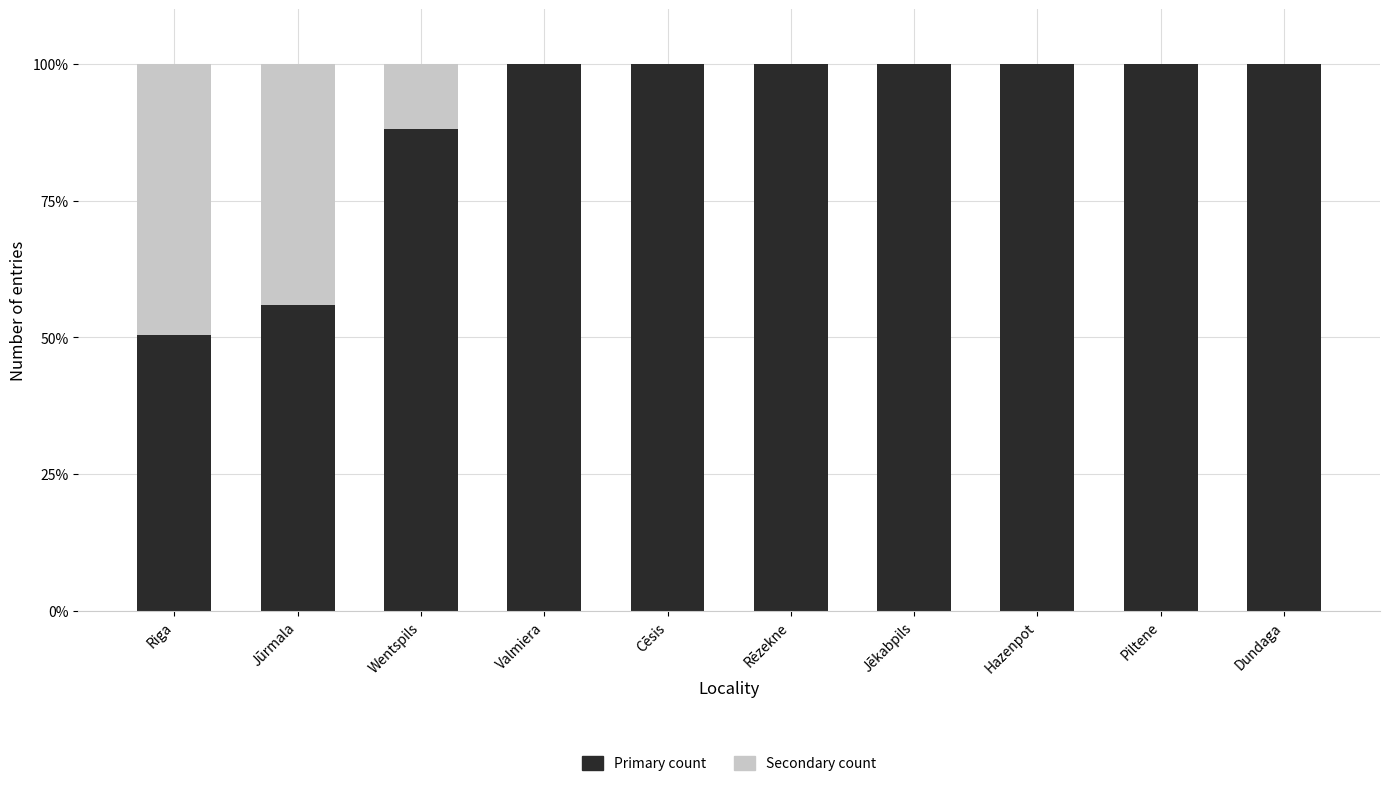

The Primary count series shows 100.0 at Jēkabpils. True or false?

True